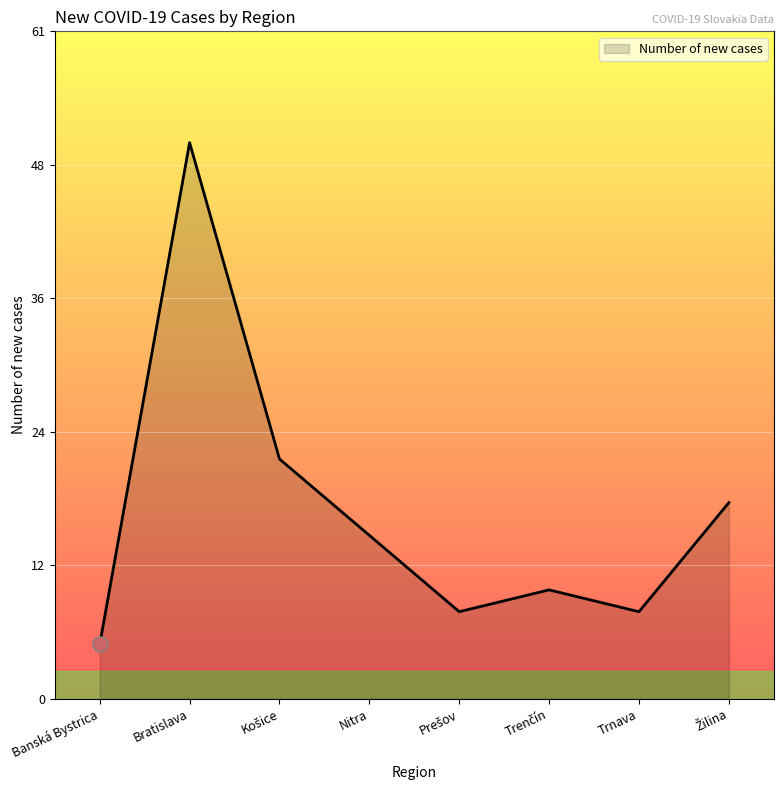

Which has a higher value, Nitra or Trenčín?

Nitra